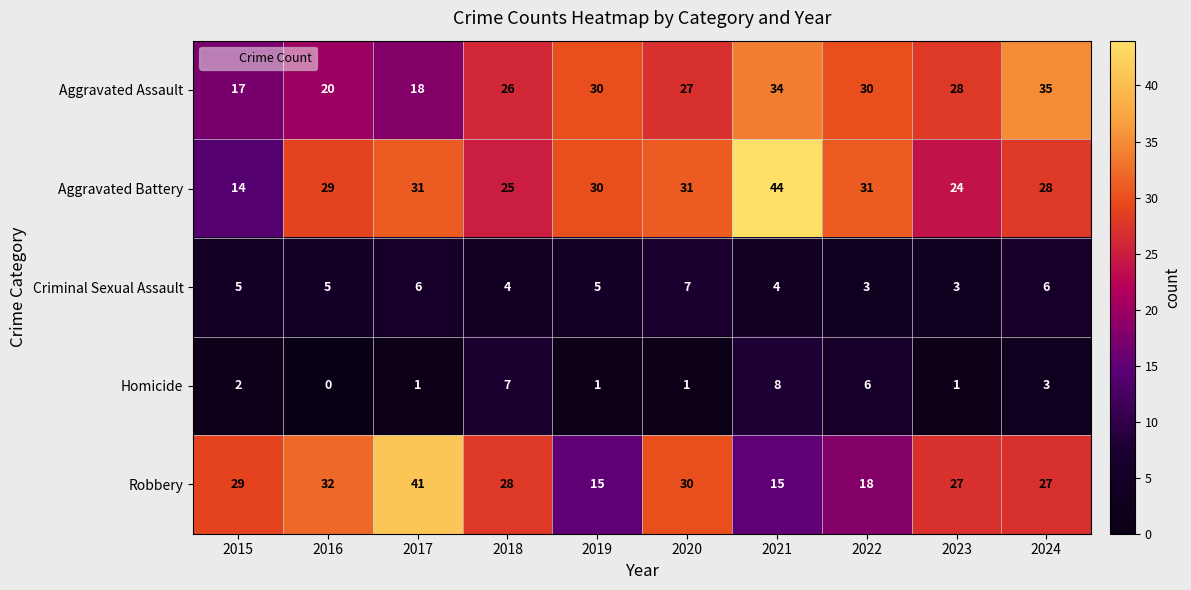

At which category does the chart reach its minimum across all series?

2016